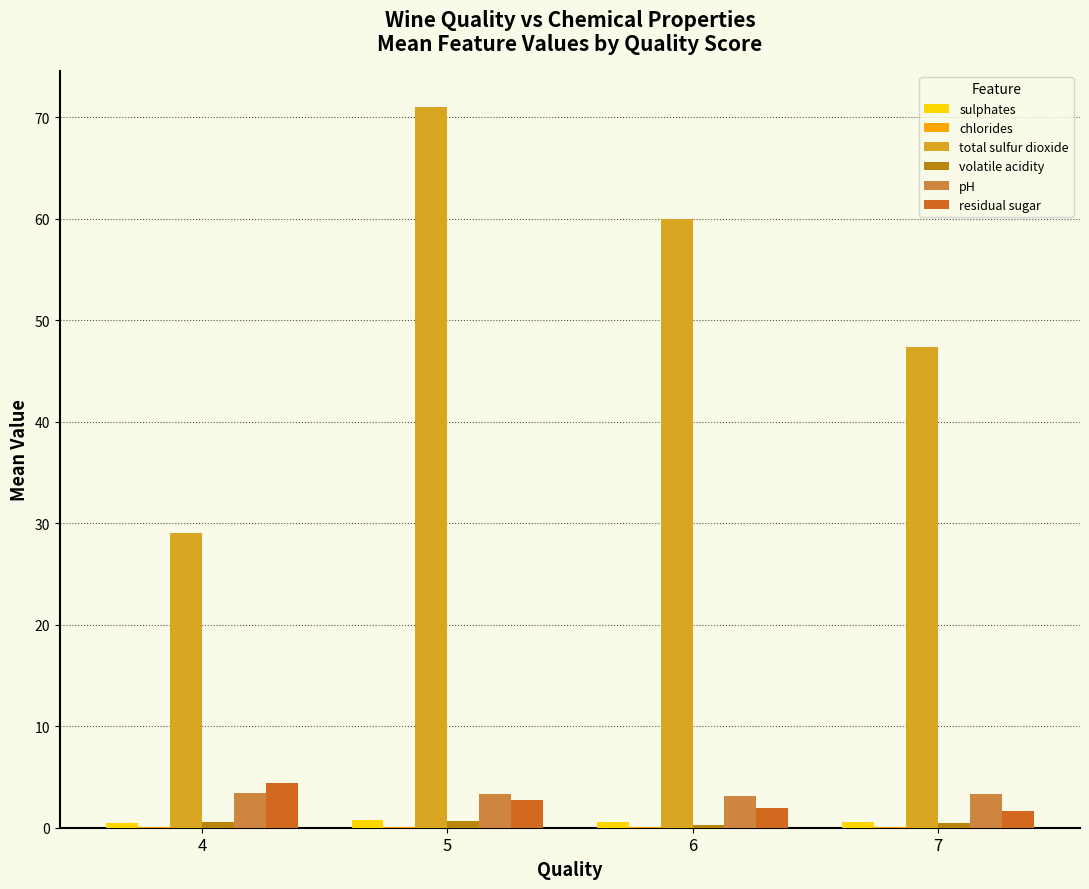

Is the value of sulphates at 6 greater than the value of pH at 7?

No